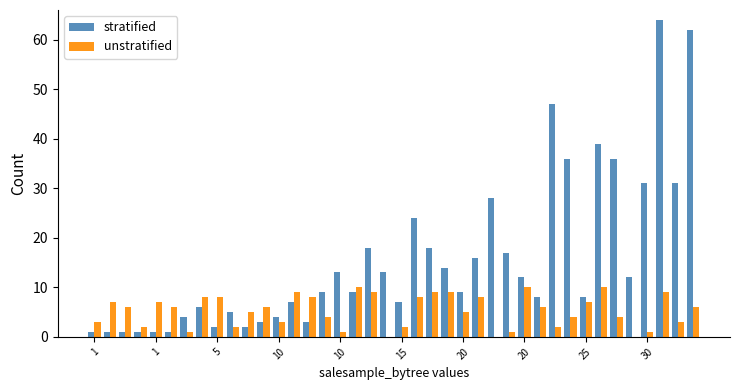

What is the maximum value shown in the chart?

64